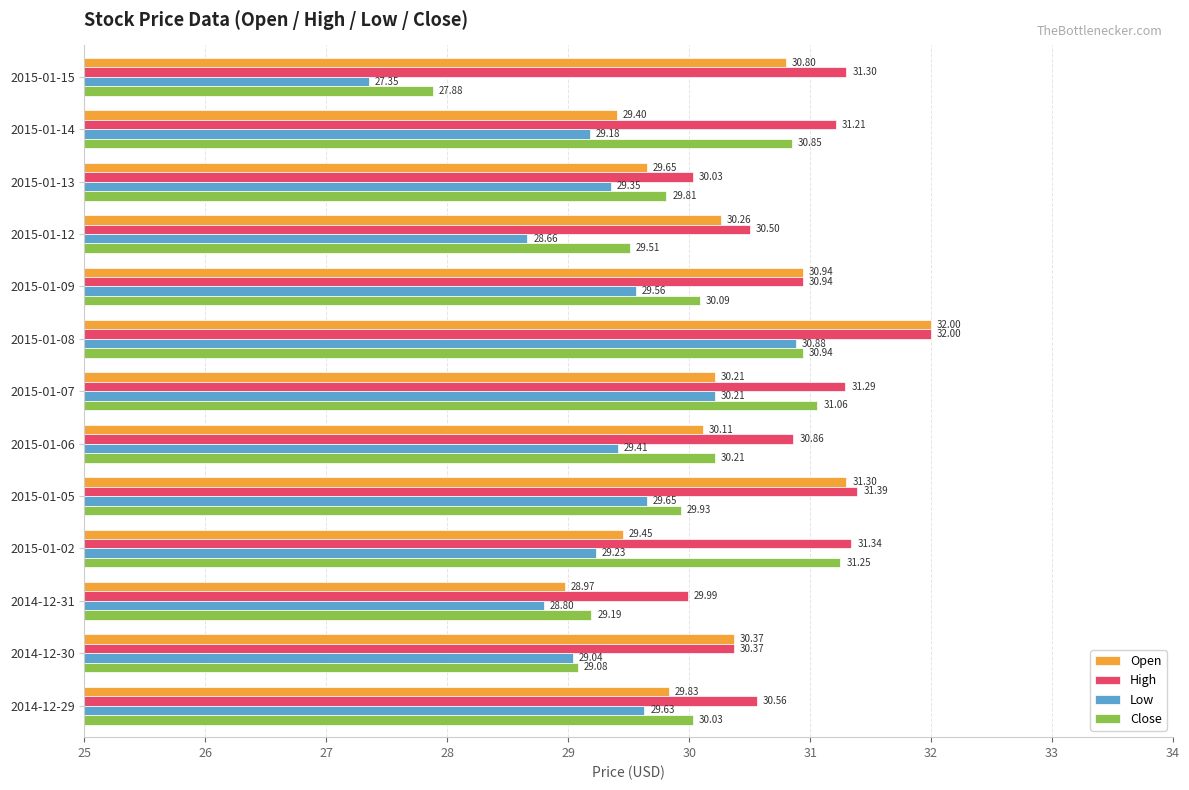

Rank the categories by Low value from highest to lowest.

2015-01-08, 2015-01-07, 2015-01-05, 2014-12-29, 2015-01-09, 2015-01-06, 2015-01-13, 2015-01-02, 2015-01-14, 2014-12-30, 2014-12-31, 2015-01-12, 2015-01-15